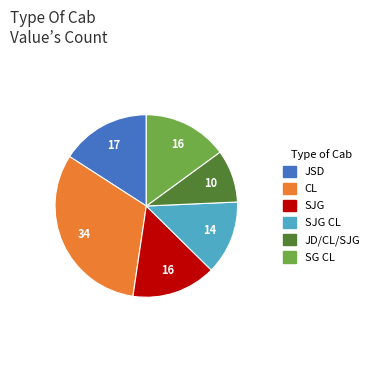

How many segments does this pie chart have?

6